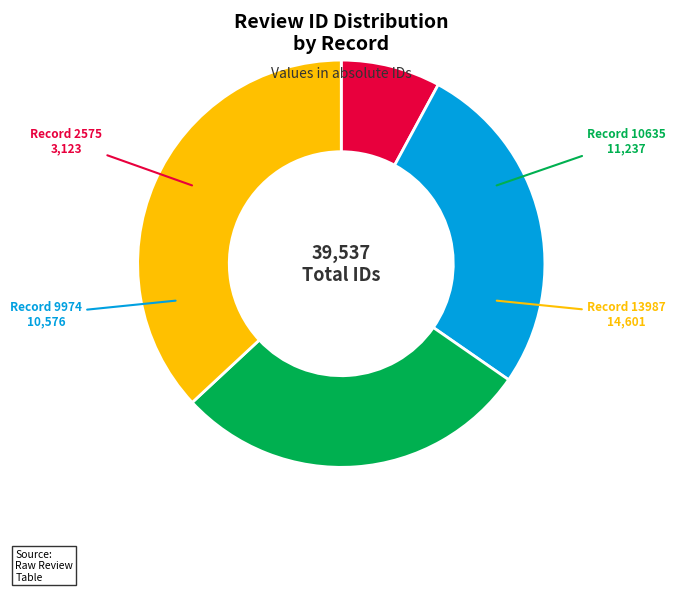

Does any single category account for the majority?

No